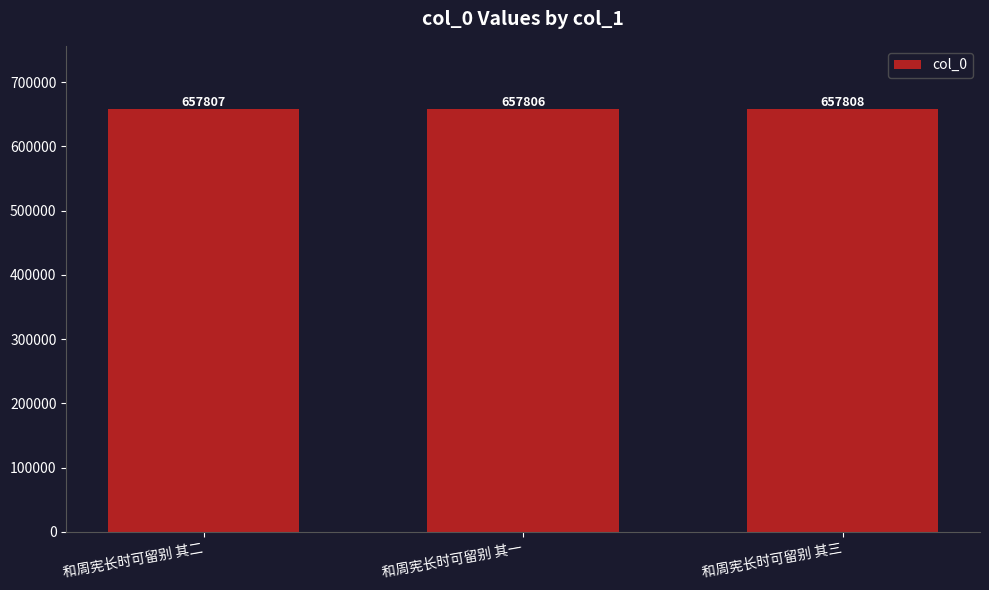

List the labels in order of value, largest first.

和周宪长时可留别 其三, 和周宪长时可留别 其二, 和周宪长时可留别 其一